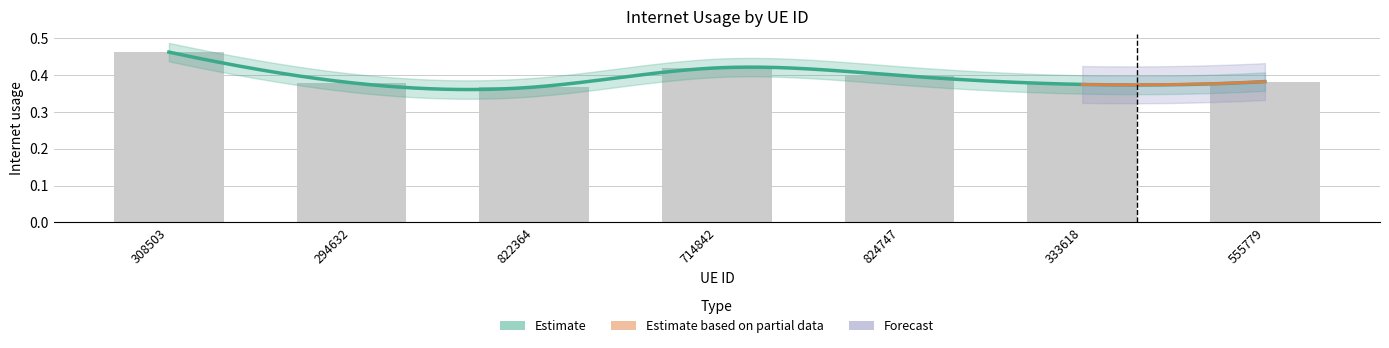

The value at 333618 is 0.6. True or false?

False